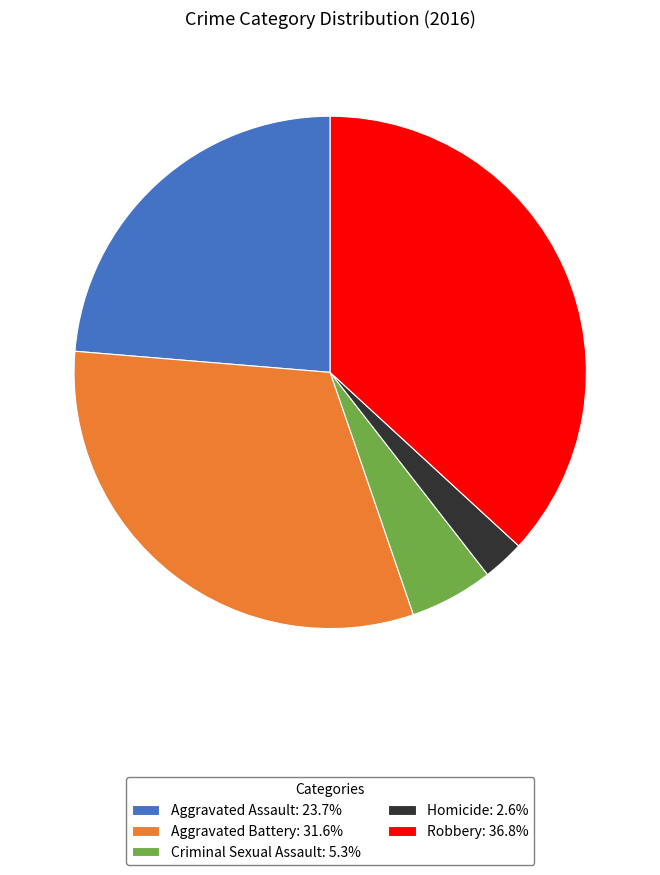

Rank the categories by value from lowest to highest.

Homicide, Criminal Sexual Assault, Aggravated Assault, Aggravated Battery, Robbery